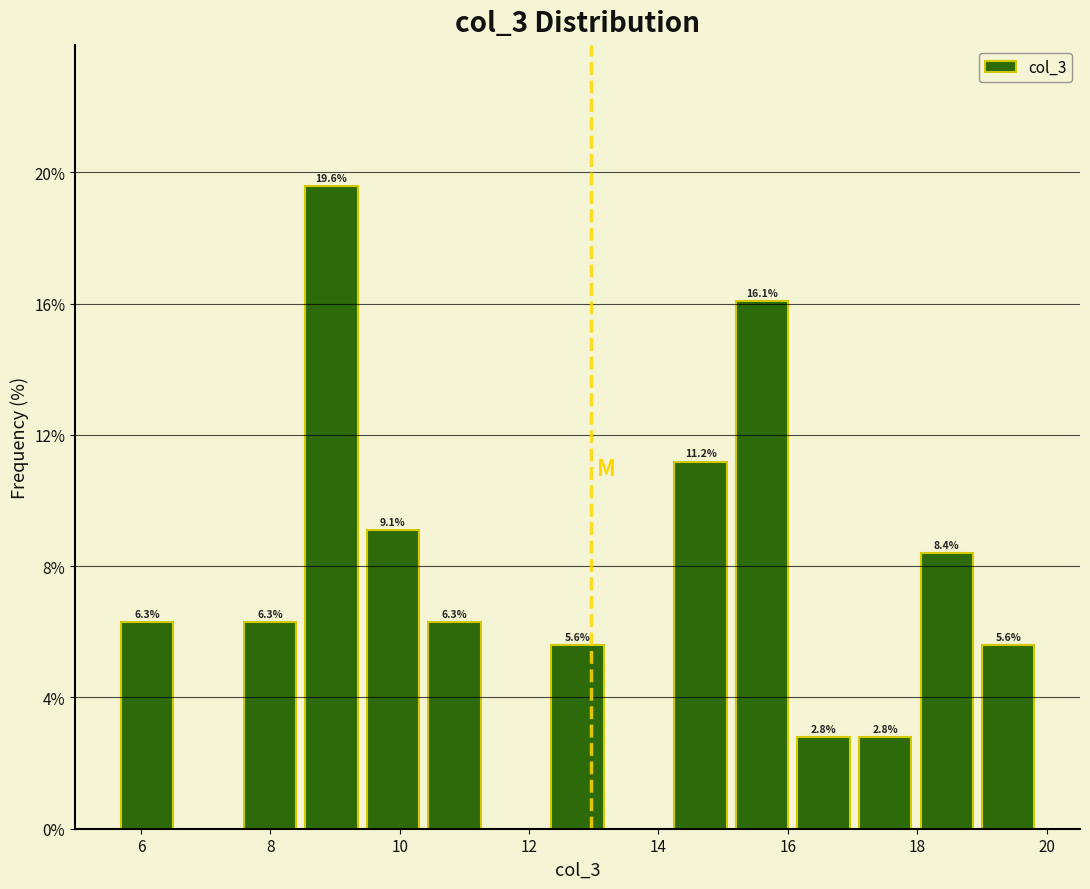

Which range on the x-axis has the tallest bar?

8.6 to 9.4